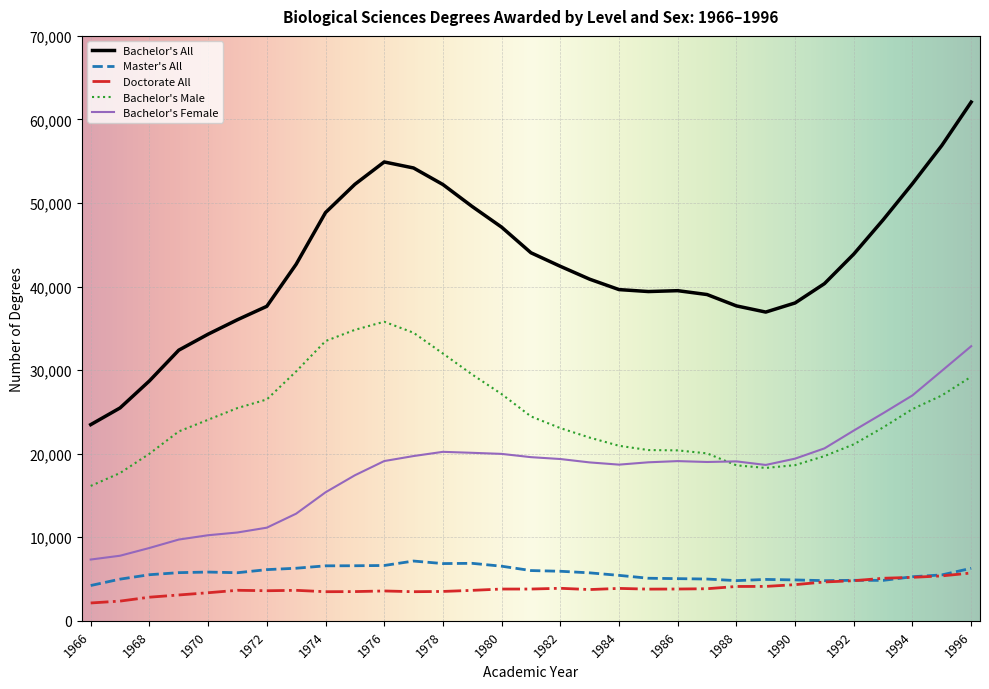

Which series has the widest spread of values?

Bachelor's All